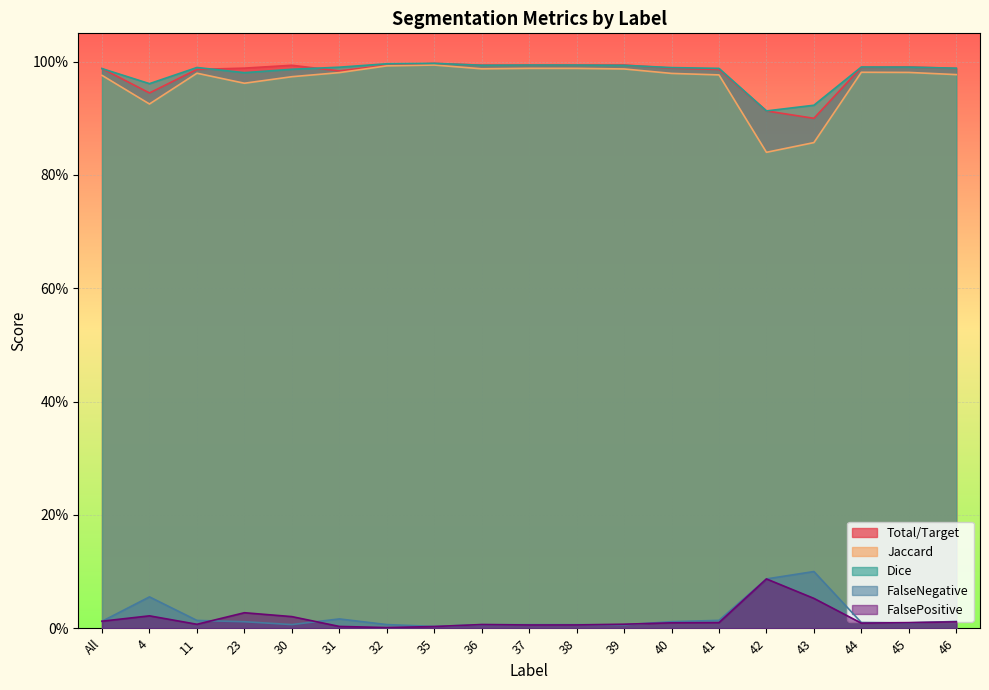

What is the sum of all Dice values?

18.6